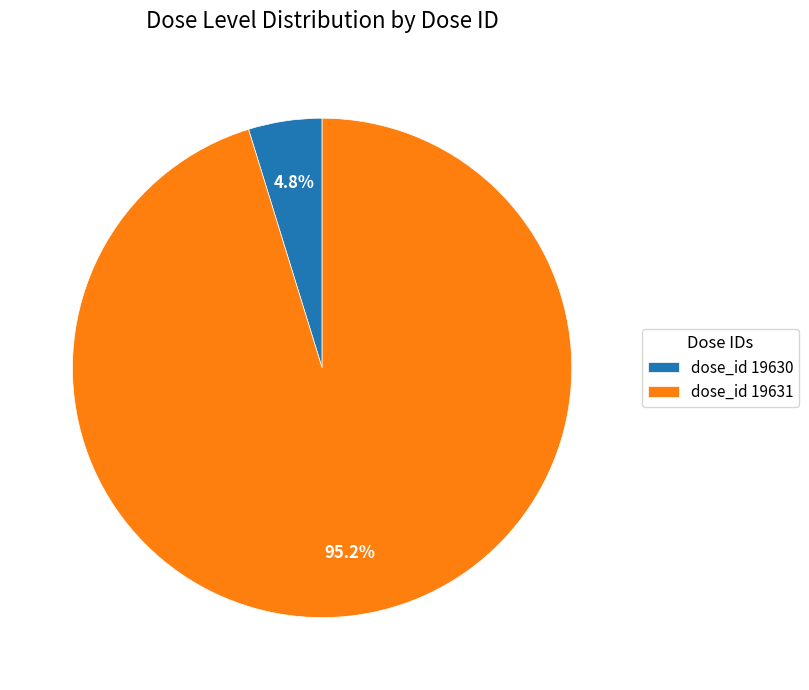

Does any single category account for the majority?

Yes